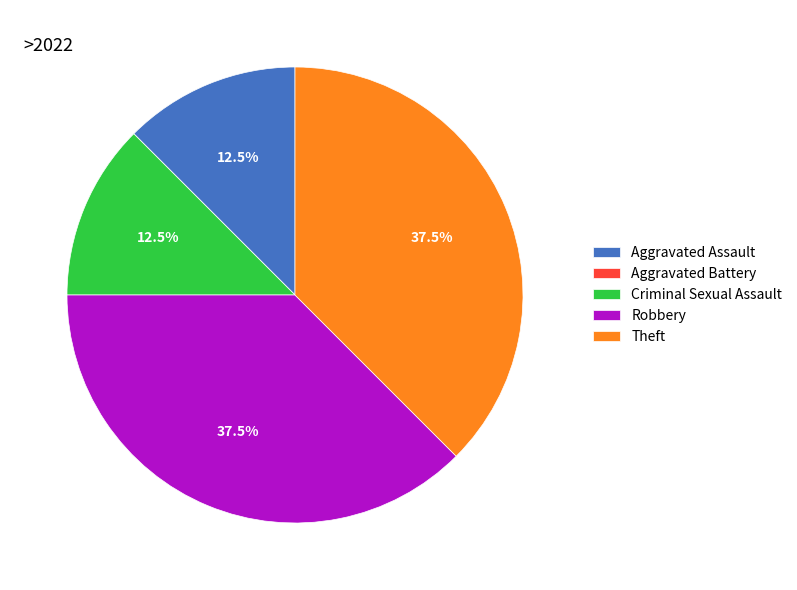

To the nearest percent, what is the average slice percentage?

20%